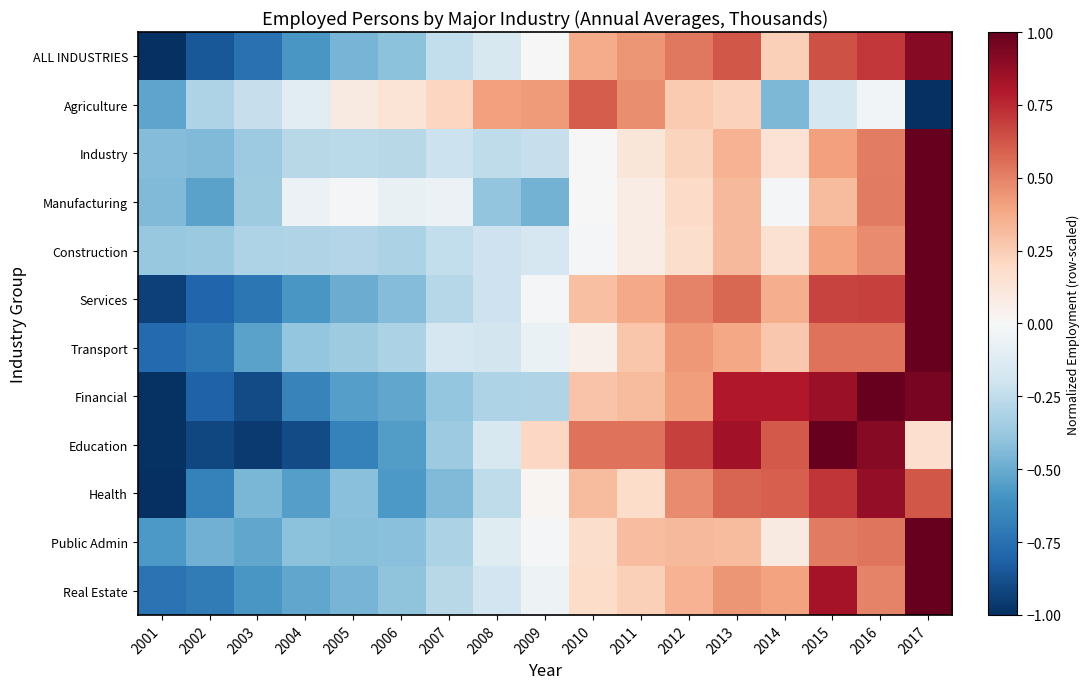

What is the maximum value shown in the chart?

1.0